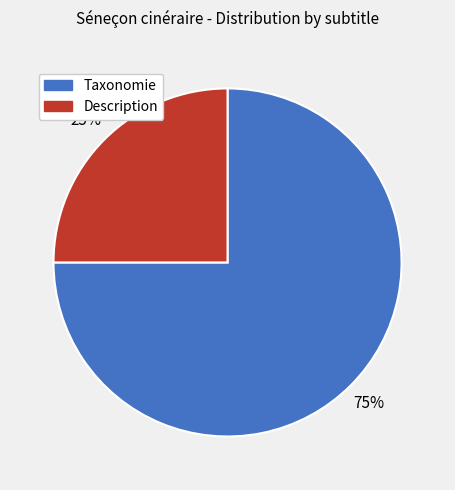

Do Taxonomie and Description together represent more than half of the pie?

Yes